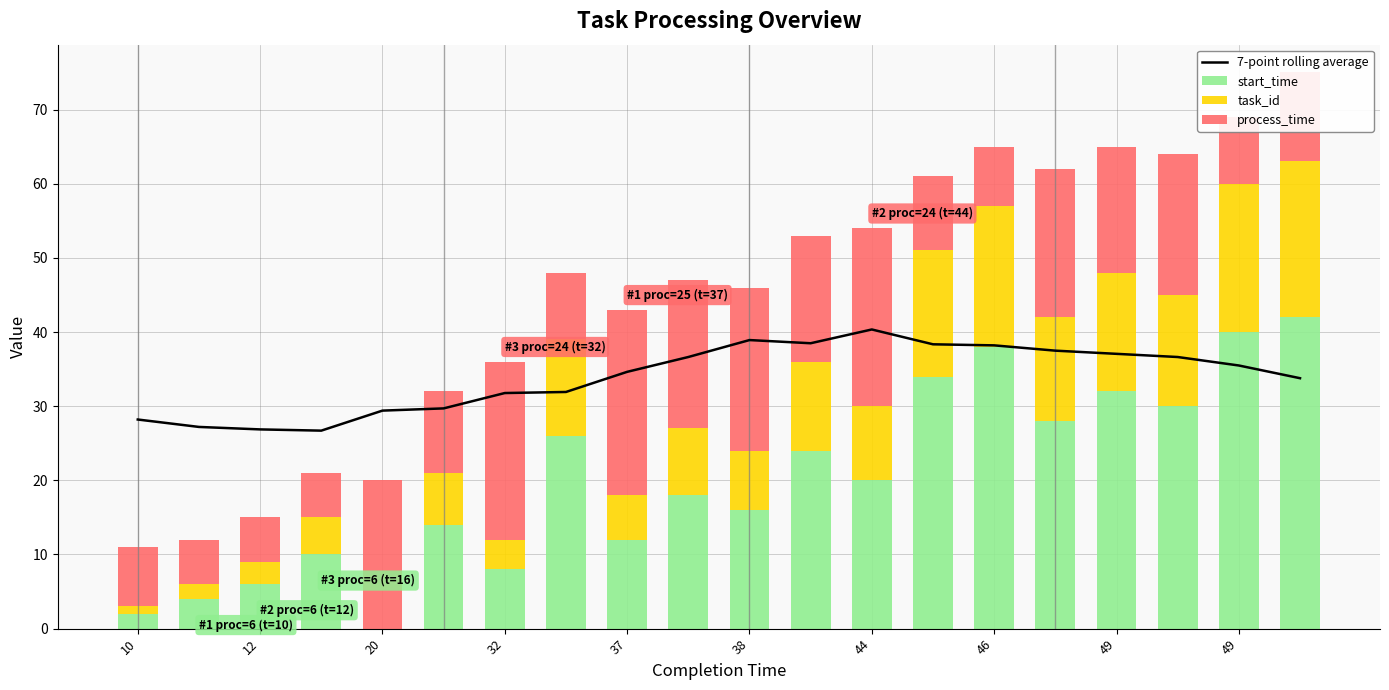

What is the sum of all 7-point rolling average values?

677.7